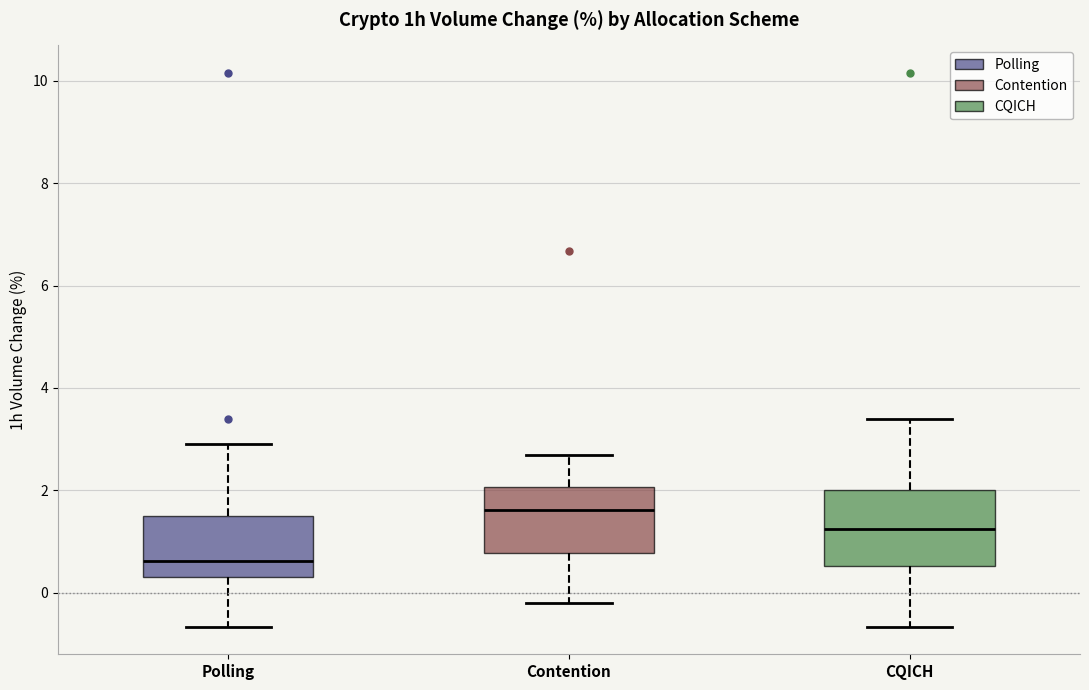

Reading left to right, transcribe this box plot: for each box, give where its median line is, the range the box spans, and where its two whiskers end, as read against the y-axis. The values are not printed on the chart, so give them approximately, as read against the axis.

Polling: median 0.6, box 0.4 to 1.4, whiskers -0.6 to 3.0
Contention: median 1.6, box 0.8 to 2.0, whiskers -0.2 to 2.8
CQICH: median 1.2, box 0.6 to 2.0, whiskers -0.6 to 3.4